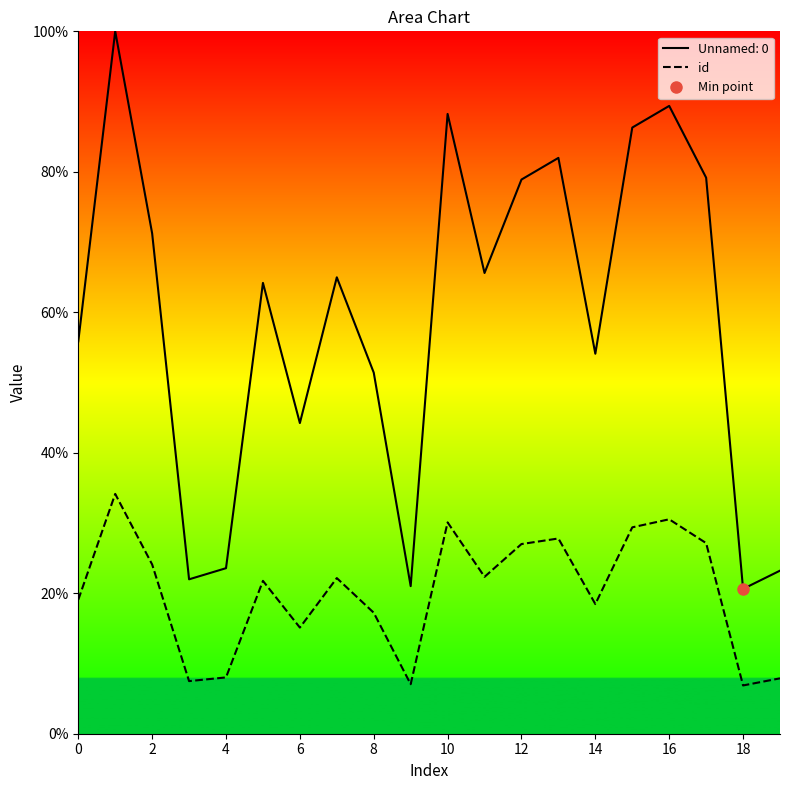

What is the highest value of the id series?

34.1